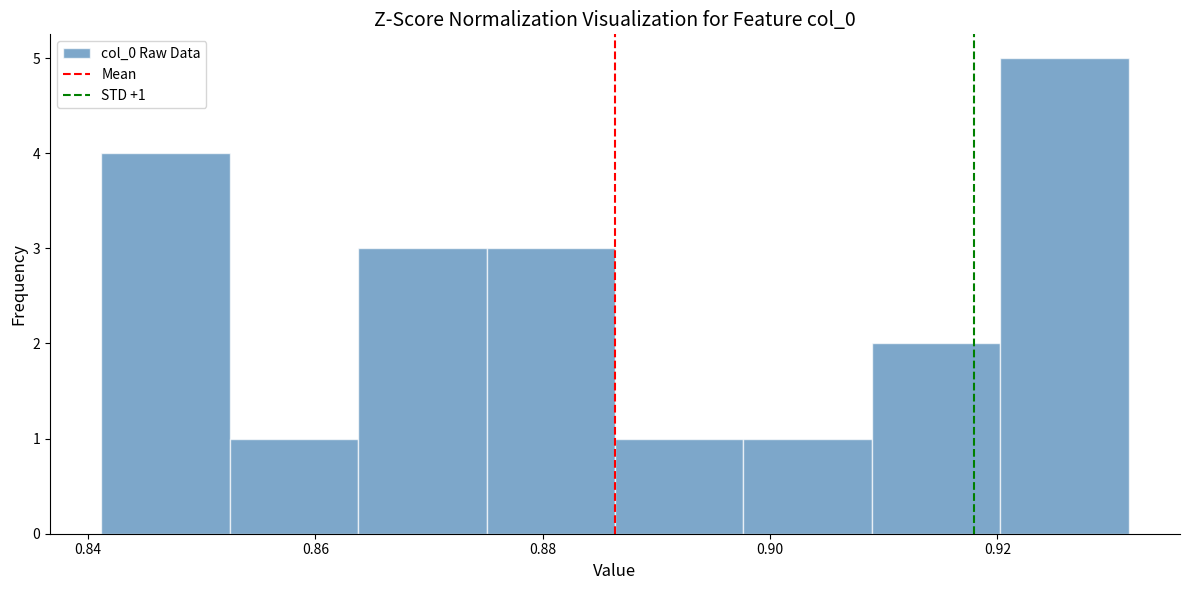

Over which range of the x-axis is the bar tallest?

0.920 to 0.932